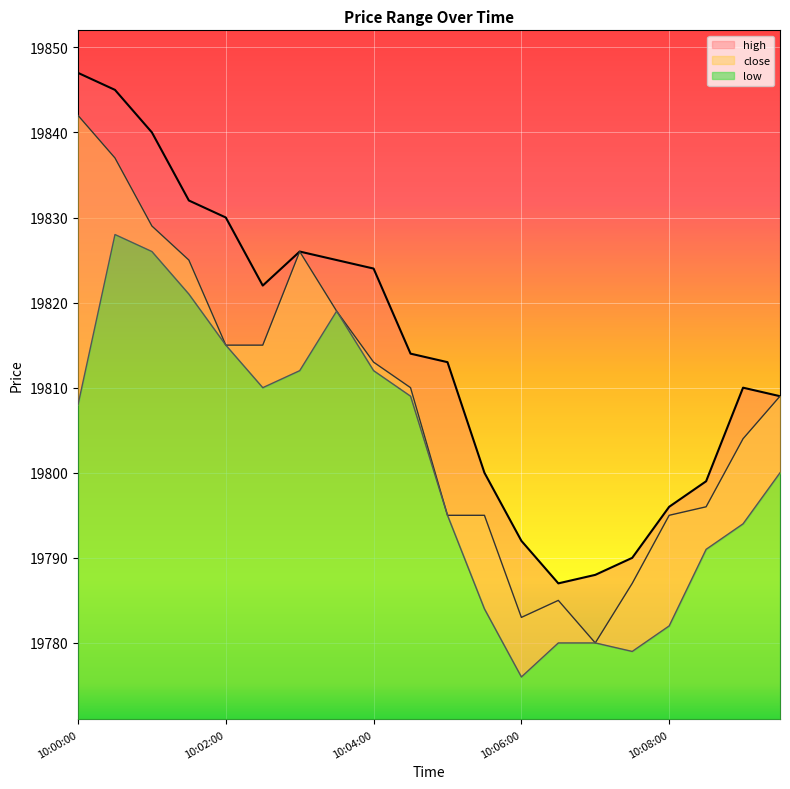

Where is the first local maximum for low?

10:00:30